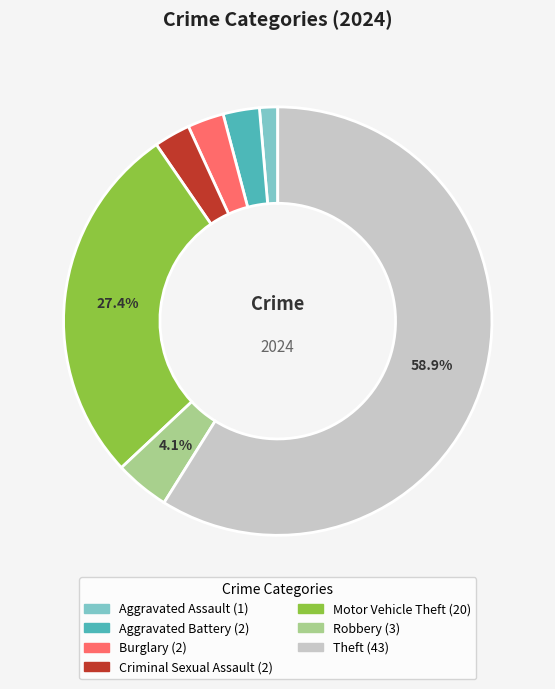

Between Motor Vehicle Theft and Theft, which is larger?

Theft